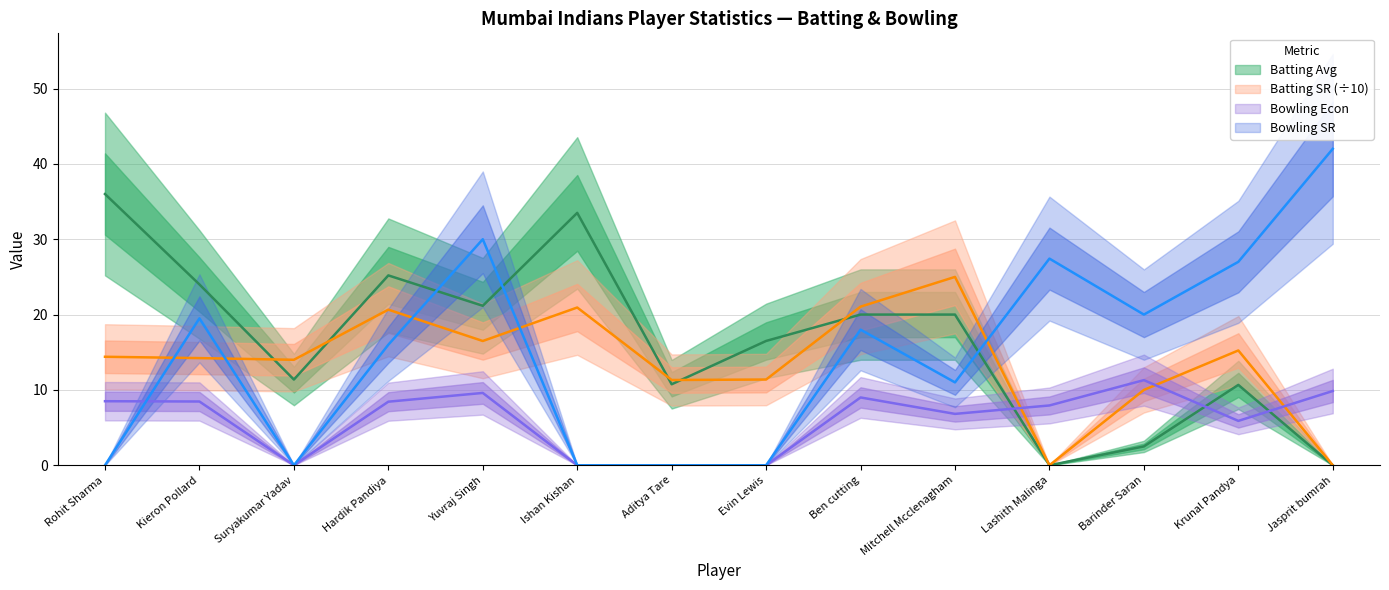

True or false: Batting SR and Batting Avg cross at least once.

True